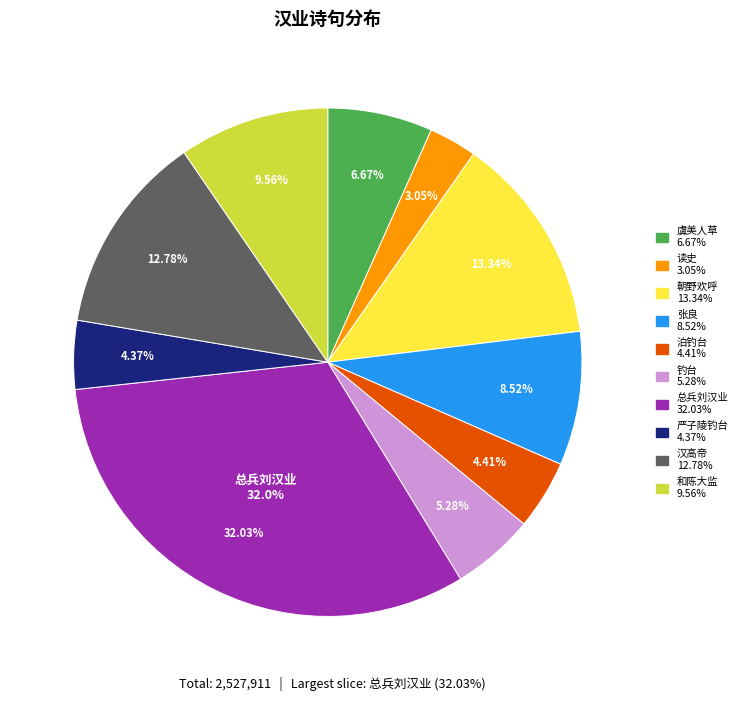

What is the change in value from 张良·汉业存亡俯仰中 to 严子陵钓台·汉业重恢百战閒?

-104885